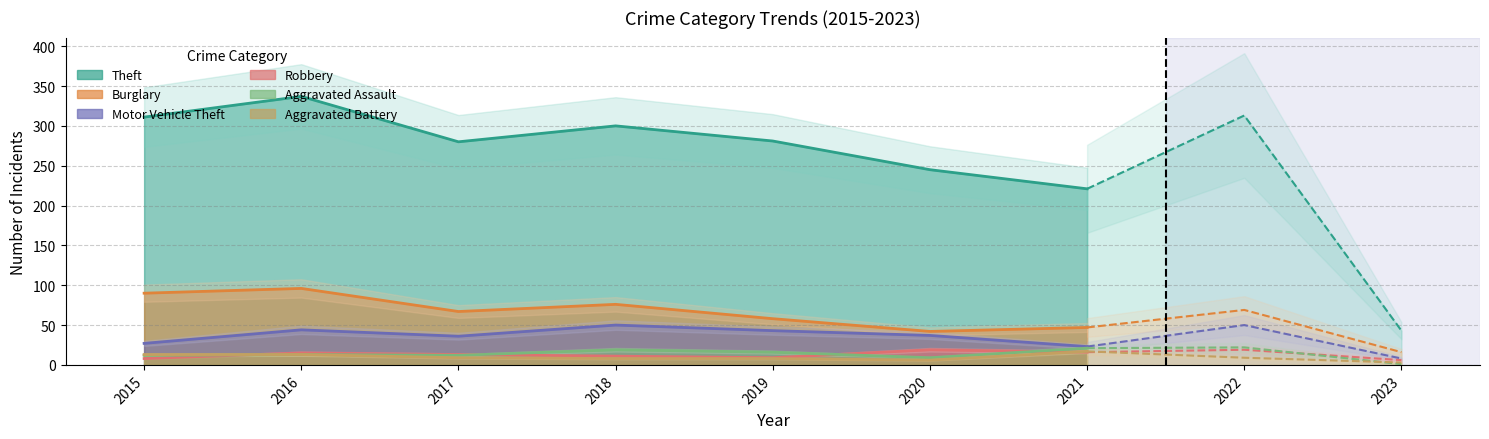

What is the smallest value displayed?

1